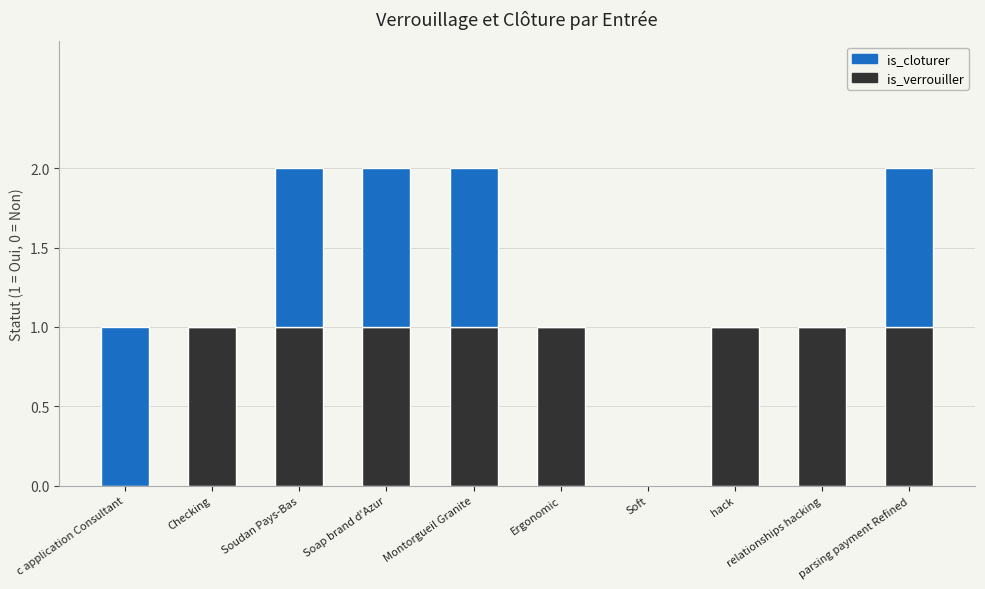

The value of is_verrouiller at Soap brand d'Azur is 1. True or false?

True